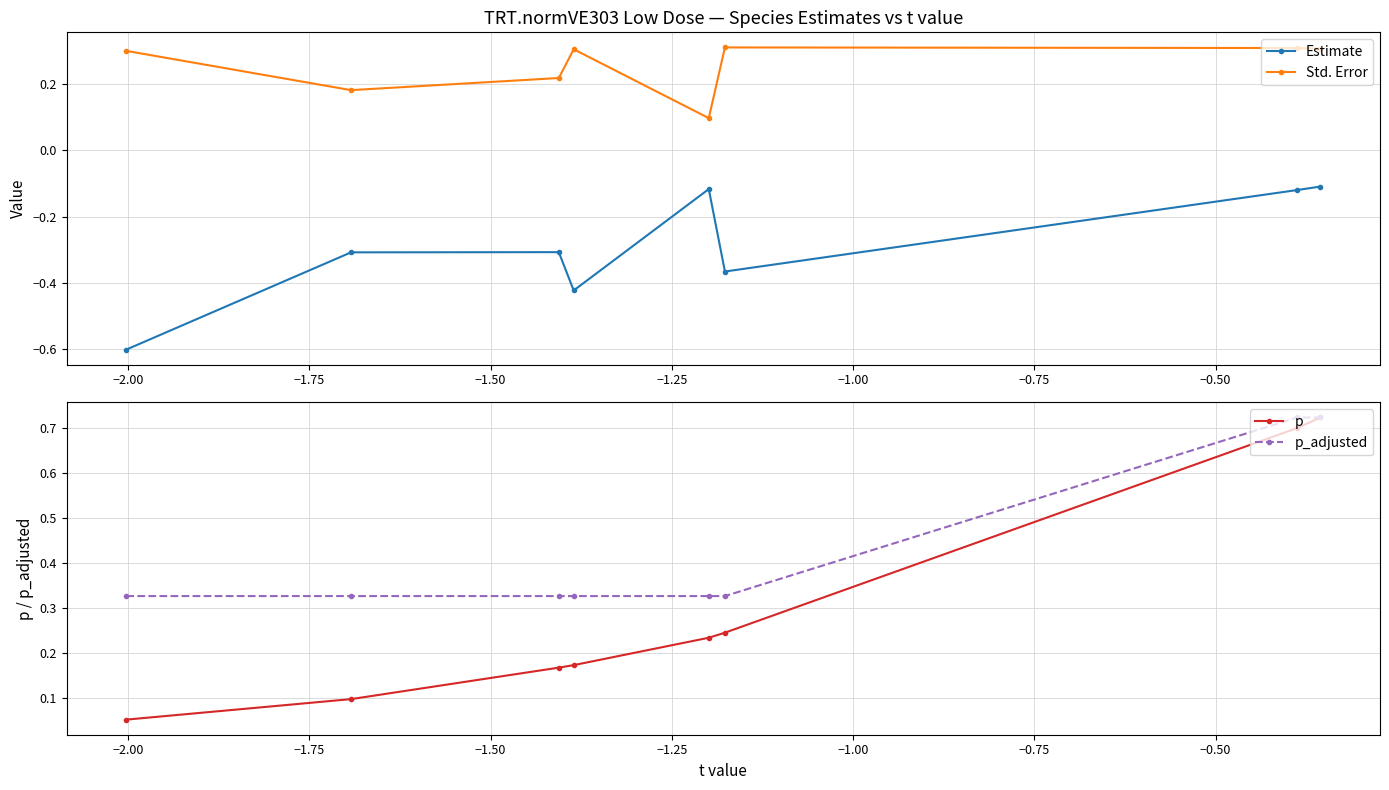

What is the minimum value for Estimate?

-0.6